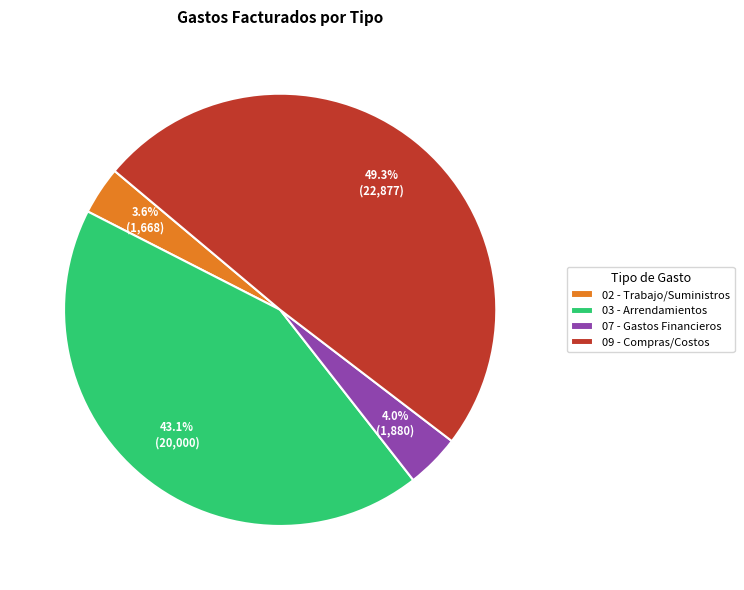

Which category has the biggest portion of the pie?

09 - Compras/Costos